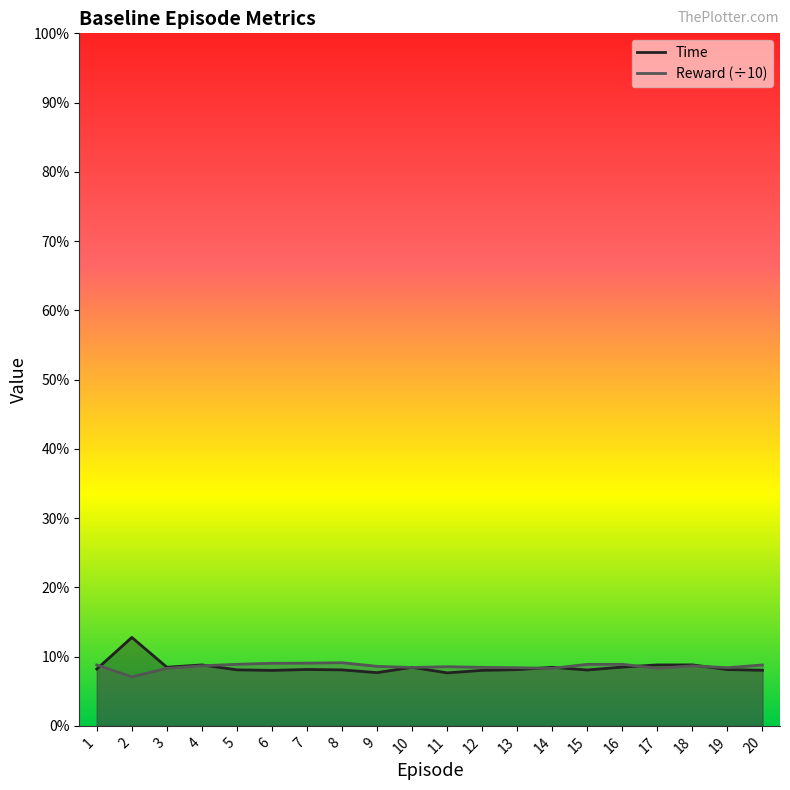

Does the chart display data point markers on the line(s)?

No